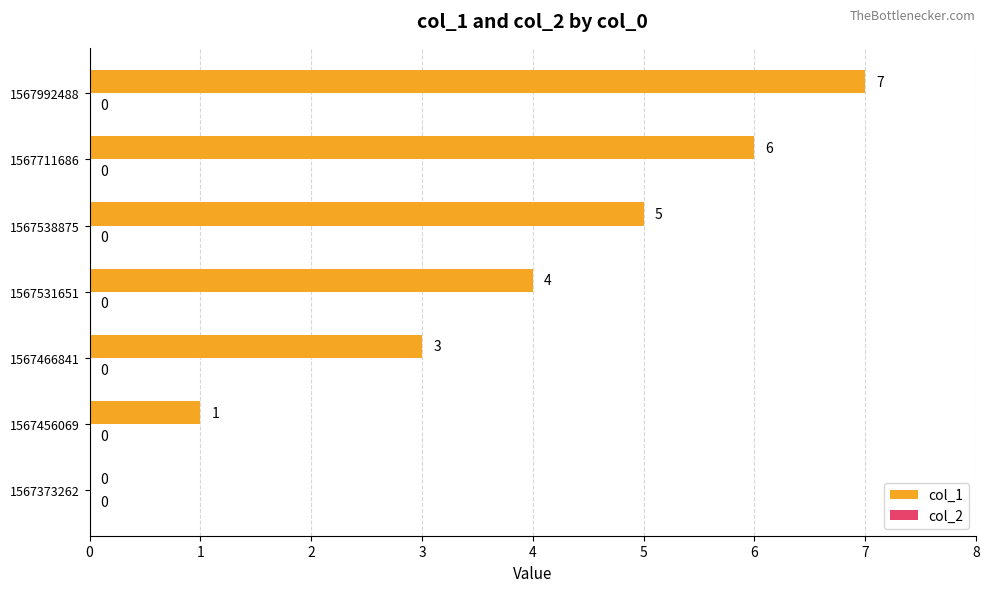

What is the sum of the values at 1567466841 and 1567992488?

10